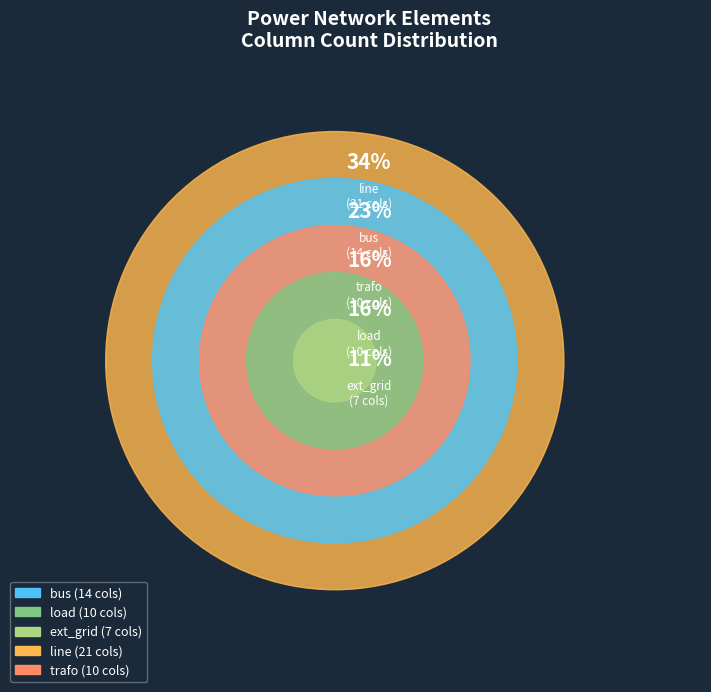

What percentage is the ext_grid slice, to the nearest percent?

11%